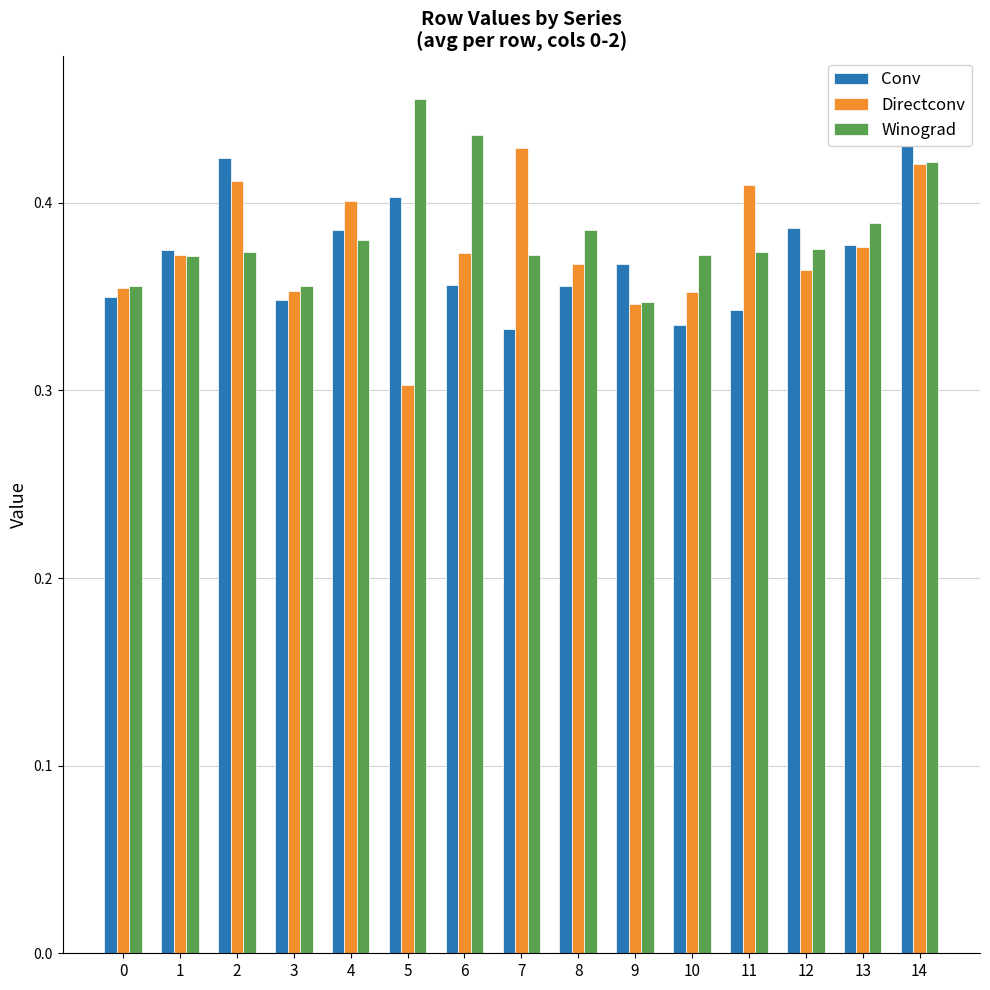

Reading left to right, what are all the values shown in this chart?

Conv: 0.3	0.4	0.4	0.3	0.4	0.4	0.4	0.3	0.4	0.4	0.3	0.3	0.4	0.4	0.5
Directconv: 0.4	0.4	0.4	0.4	0.4	0.3	0.4	0.4	0.4	0.3	0.4	0.4	0.4	0.4	0.4
Winograd: 0.4	0.4	0.4	0.4	0.4	0.5	0.4	0.4	0.4	0.3	0.4	0.4	0.4	0.4	0.4